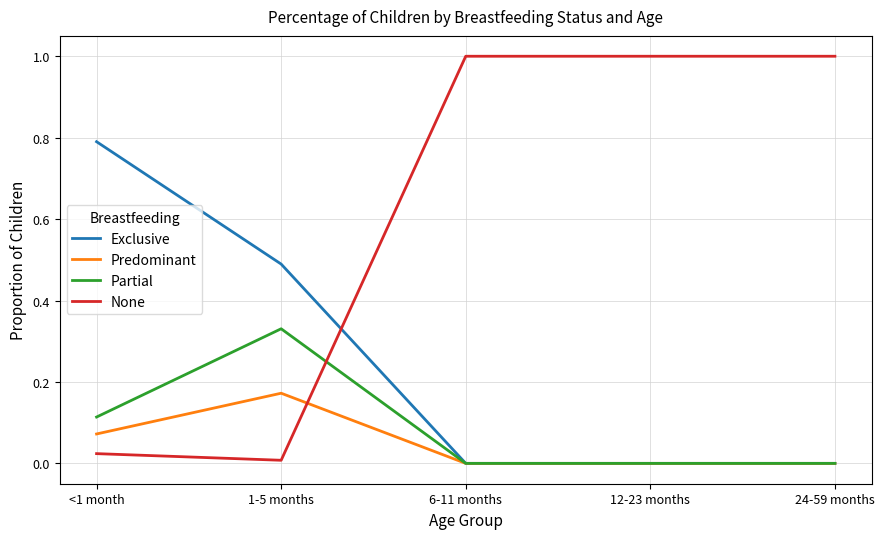

Between which two adjacent categories do Exclusive and None first intersect?

1-5 months and 6-11 months